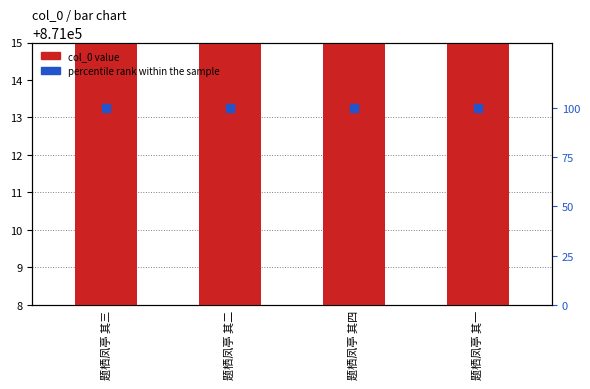

At how many categories does at least one series exceed 55894?

4